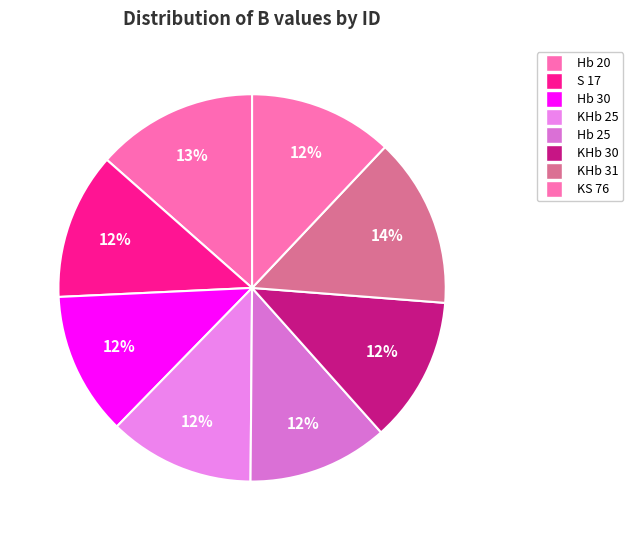

Does KHb 31 represent more than half of the total?

No